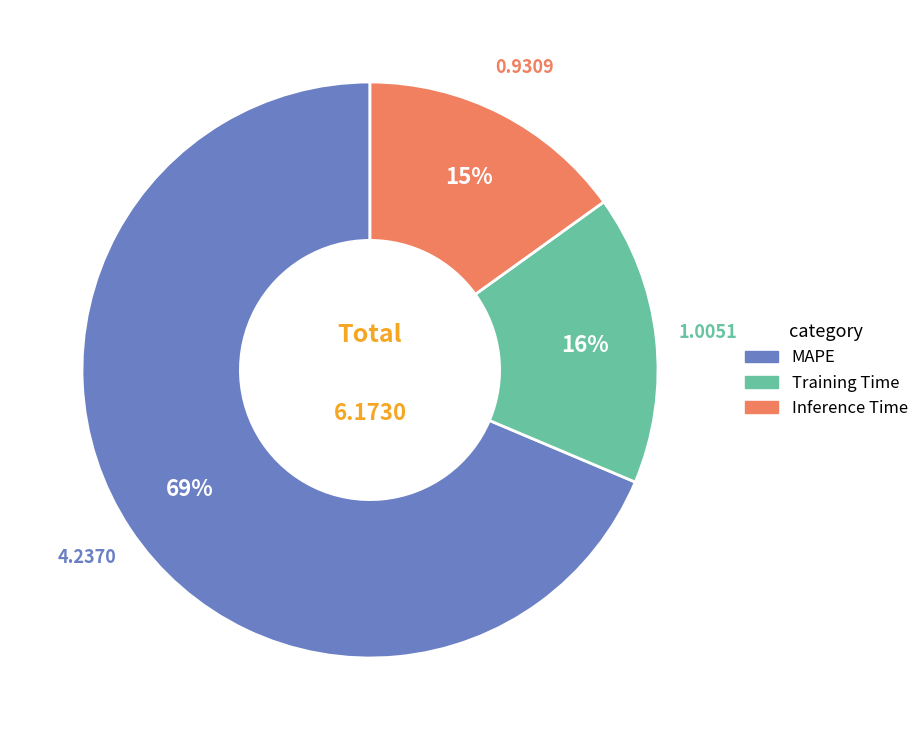

Rank the categories by value from highest to lowest.

MAPE, Training Time, Inference Time